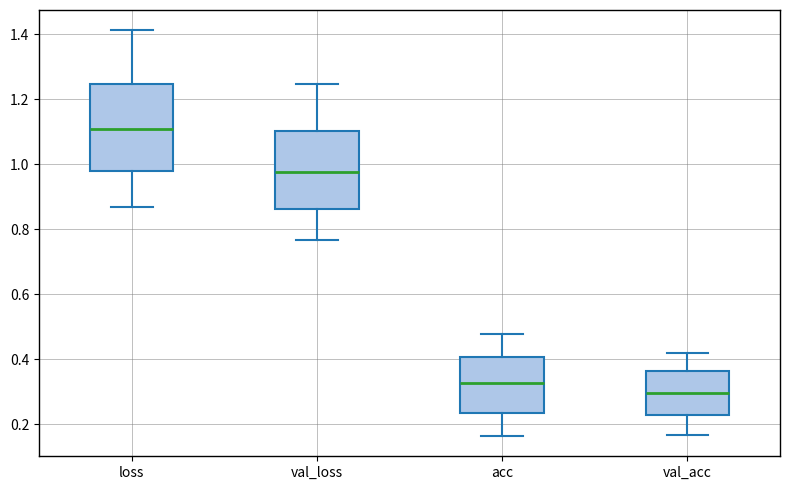

Comparing the boxes themselves (not the whiskers), which one is the tallest?

loss